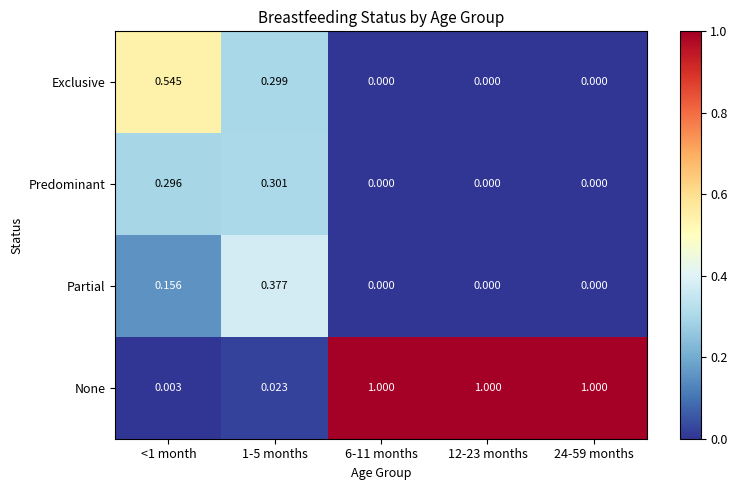

Which series has the largest total across all categories?

None